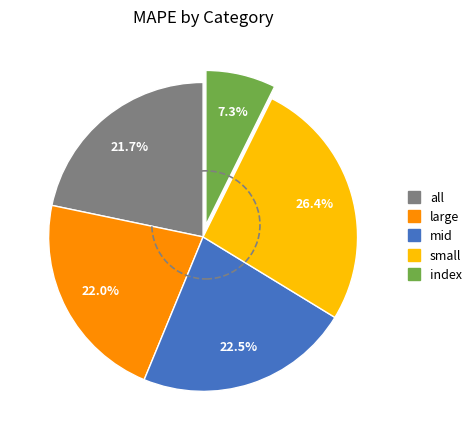

True or false: all accounts for 9% of the total.

False